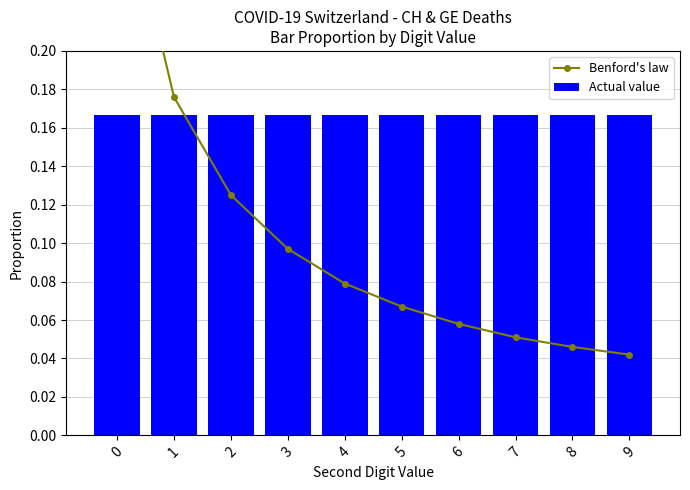

What is the difference between the maximum and second lowest values in the Benford's law series?

0.3